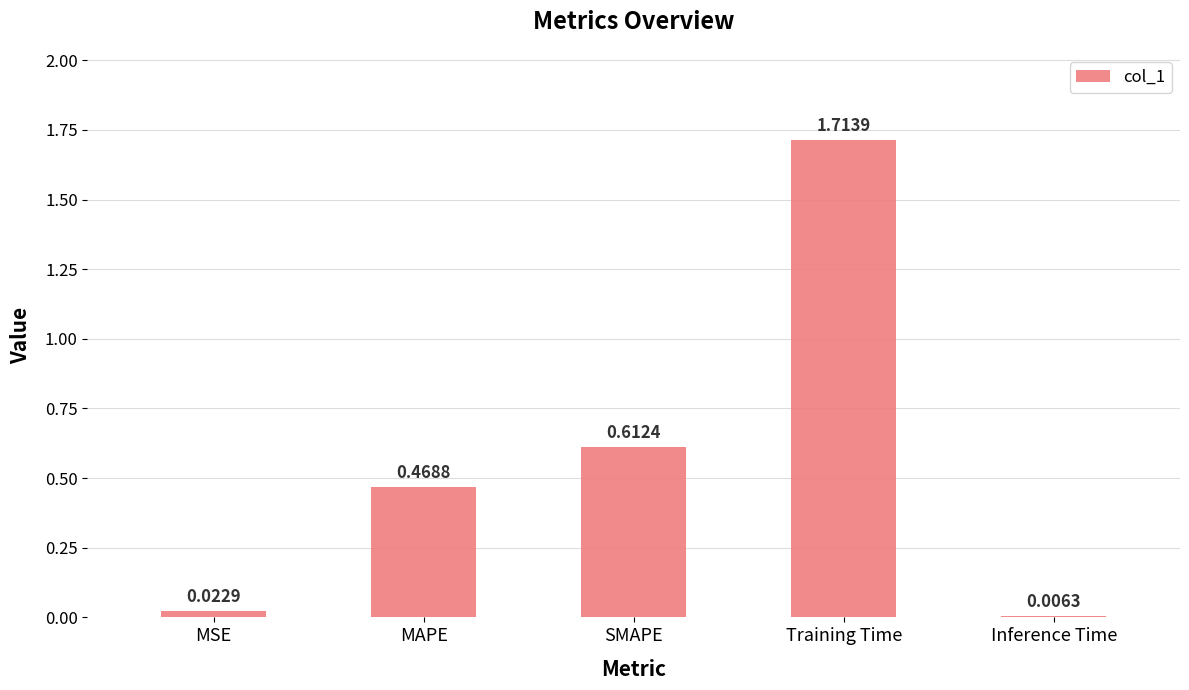

Rank the categories by value from highest to lowest.

Training Time, SMAPE, MAPE, MSE, Inference Time